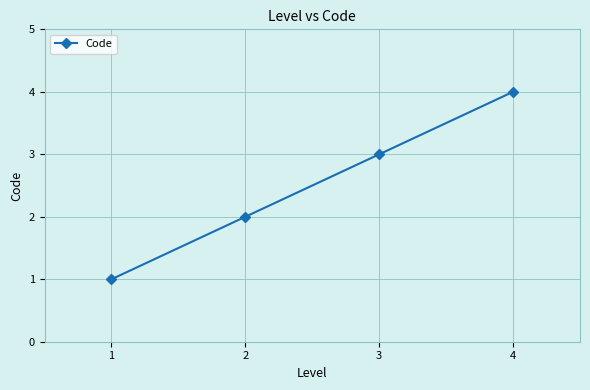

The value at 1 is 2. True or false?

False